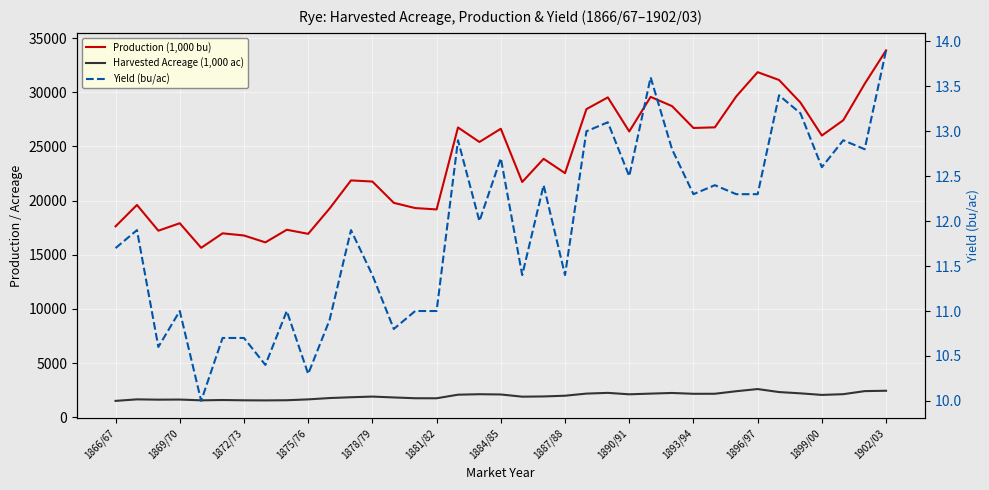

True or false: Yield (bu/ac) has a value of 11.0 at 1881/82.

True